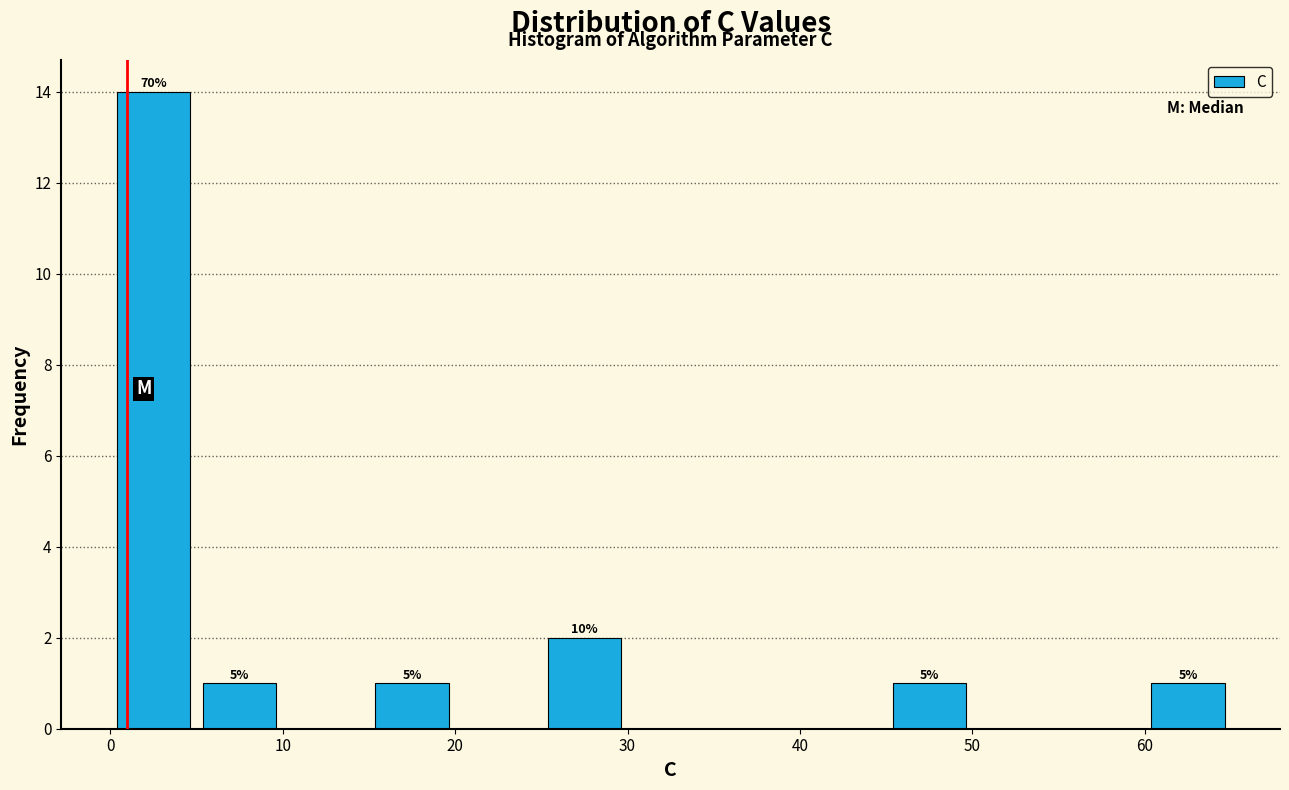

Which range on the x-axis has the tallest bar?

0 to 5